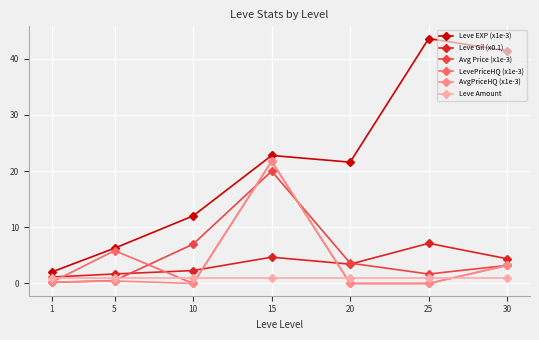

The Leve Amount series shows 1.0 at 10. True or false?

True